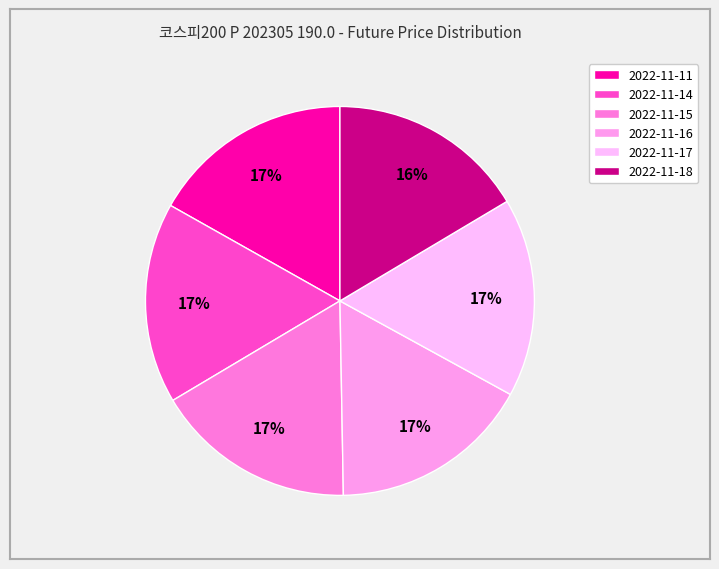

The 2022-11-11 slice represents 6% of the pie. True or false?

False